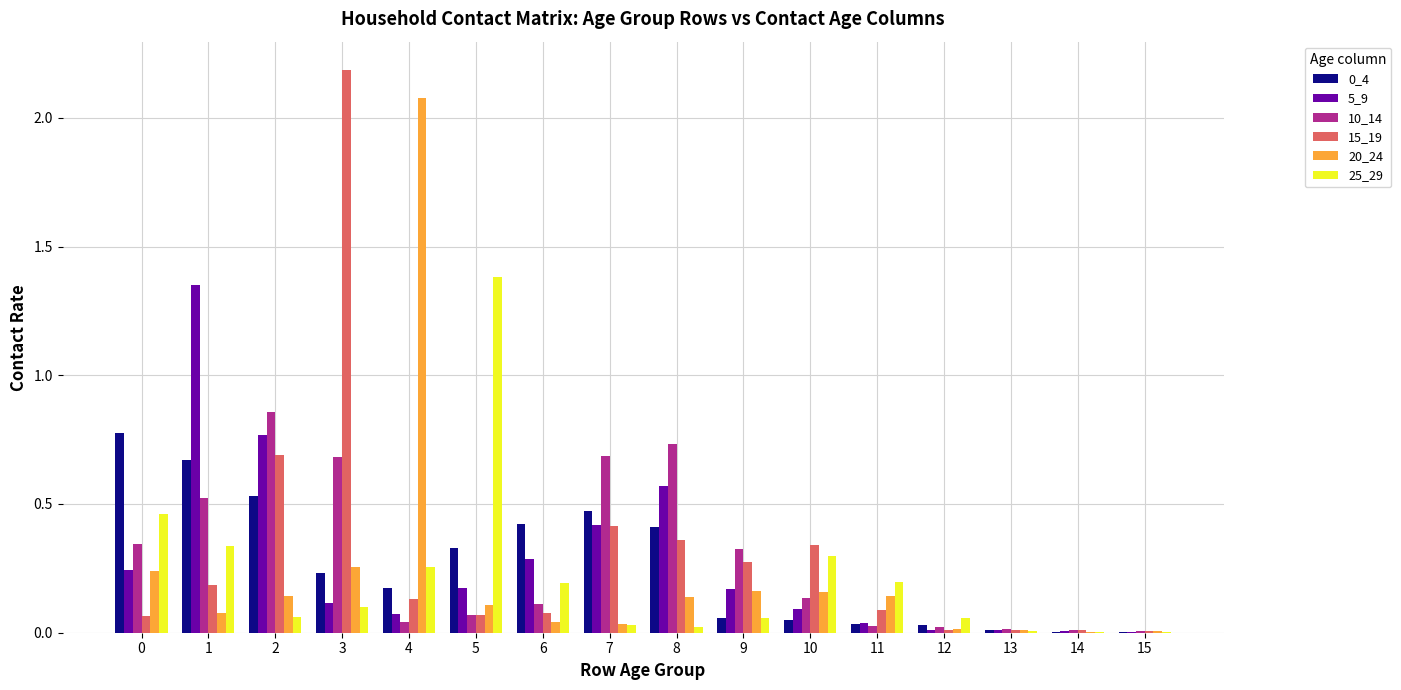

What is the maximum value shown in the chart?

2.2